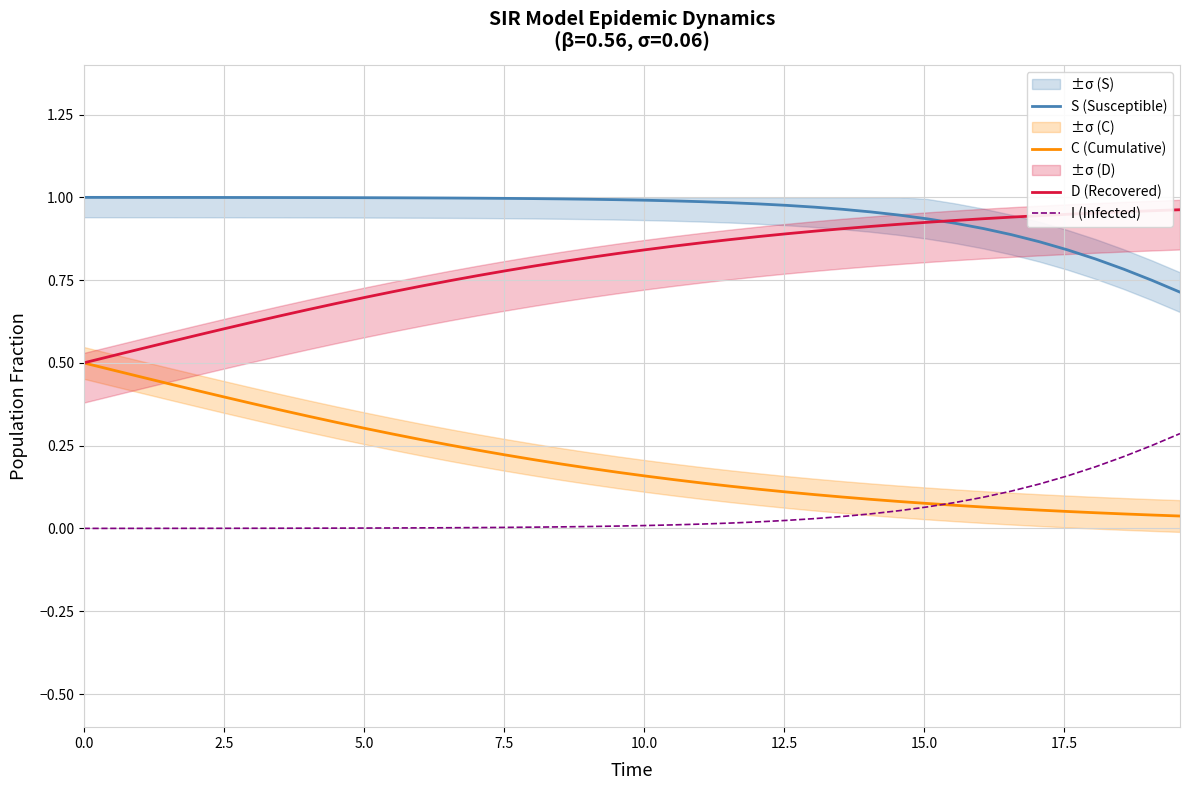

What is the difference between the maximum and second lowest values in the S (Susceptible) series?

0.3